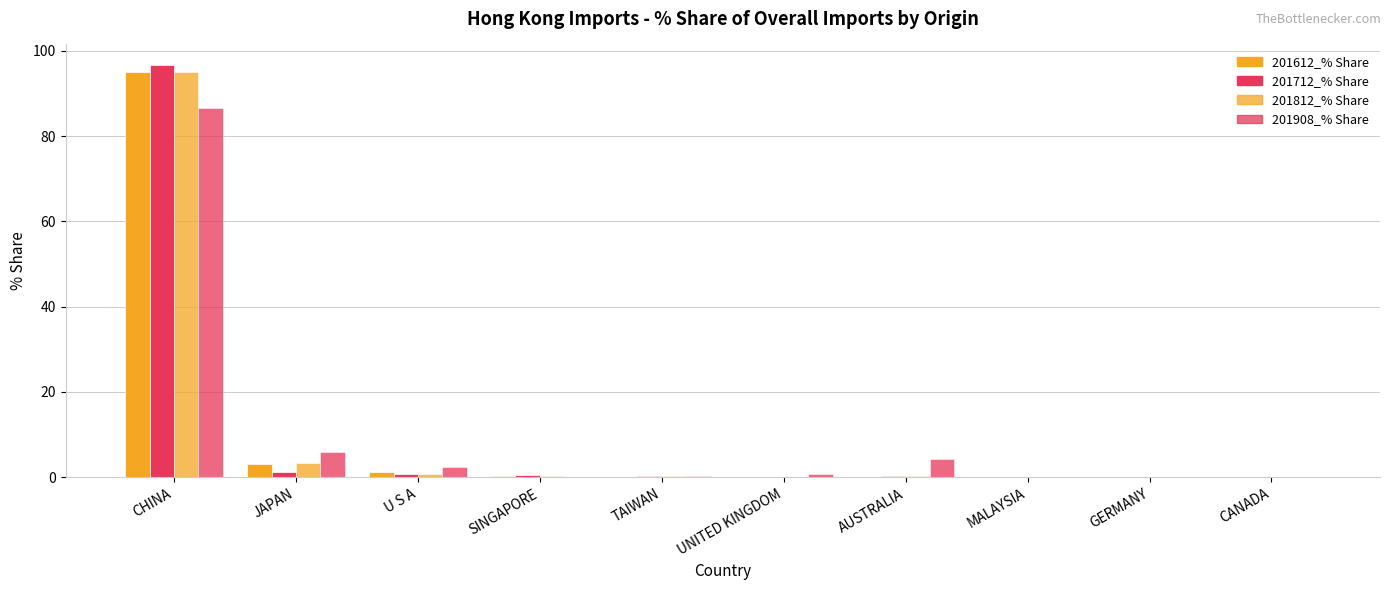

Reading right to left, extract all data points from this chart.

201612_% Share: CANADA=0.0	GERMANY=0.0	MALAYSIA=0.0	AUSTRALIA=0.0	UNITED KINGDOM=0.0	TAIWAN=0.2	SINGAPORE=0.4	U S A=1.2	JAPAN=3.1	CHINA=95.1
201712_% Share: CANADA=0.0	GERMANY=0.0	MALAYSIA=0.0	AUSTRALIA=0.3	UNITED KINGDOM=0.1	TAIWAN=0.4	SINGAPORE=0.5	U S A=0.7	JAPAN=1.3	CHINA=96.7
201812_% Share: CANADA=0.0	GERMANY=0.0	MALAYSIA=0.0	AUSTRALIA=0.3	UNITED KINGDOM=0.1	TAIWAN=0.2	SINGAPORE=0.2	U S A=0.7	JAPAN=3.3	CHINA=95.1
201908_% Share: CANADA=0.0	GERMANY=0.0	MALAYSIA=0.0	AUSTRALIA=4.2	UNITED KINGDOM=0.9	TAIWAN=0.2	SINGAPORE=0.1	U S A=2.3	JAPAN=5.8	CHINA=86.5